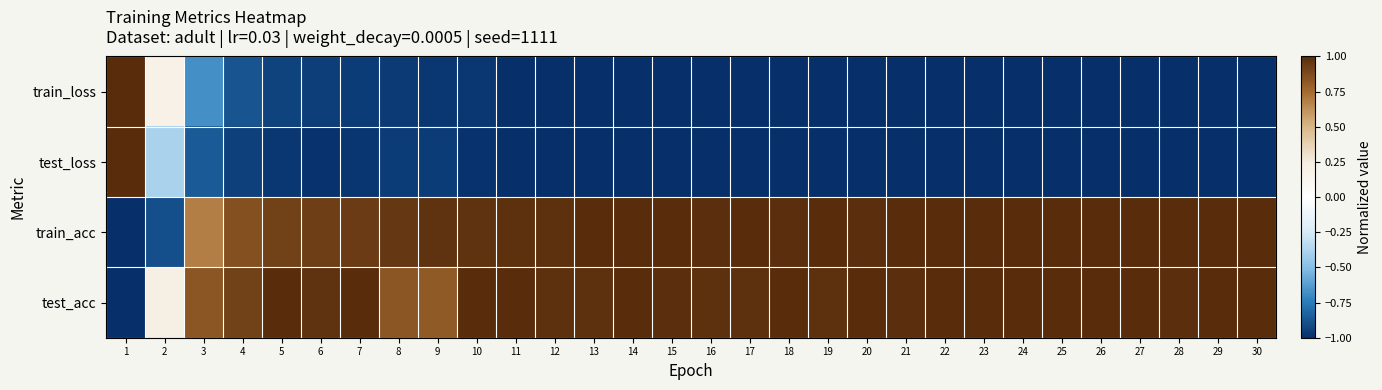

At which category is the sum across all series the highest?

5